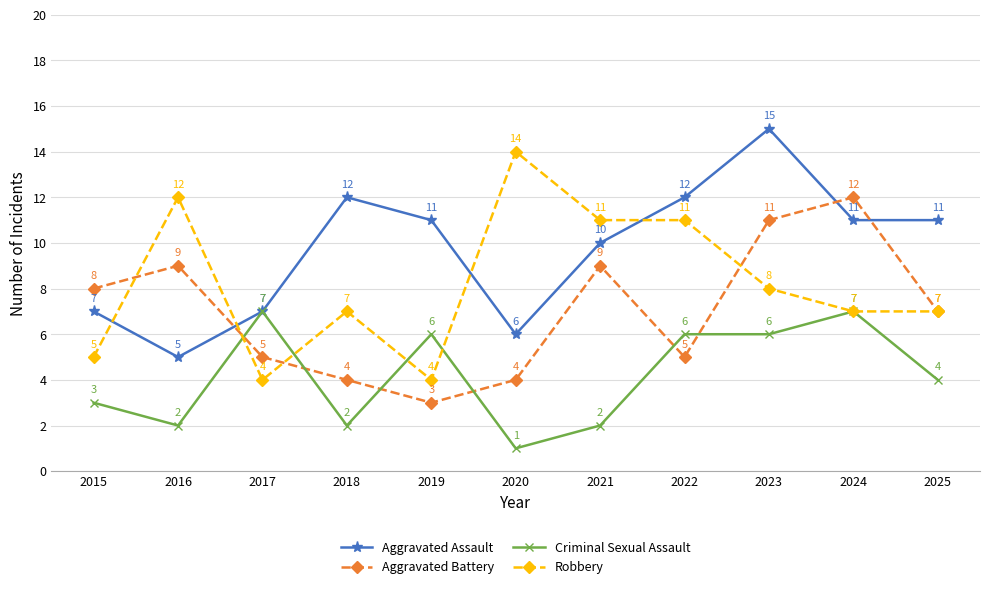

Is the value of Criminal Sexual Assault at 2015 greater than the value of Aggravated Battery at 2022?

No